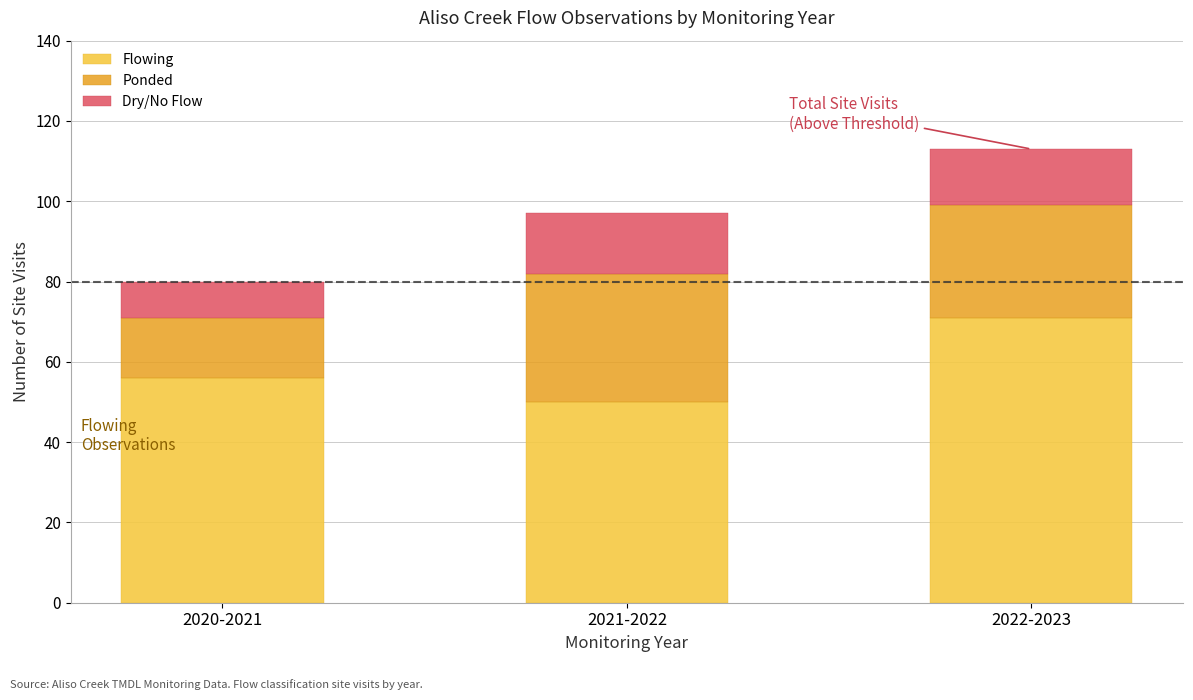

What are all the series names shown in the legend?

Flowing, Ponded, Dry/No Flow